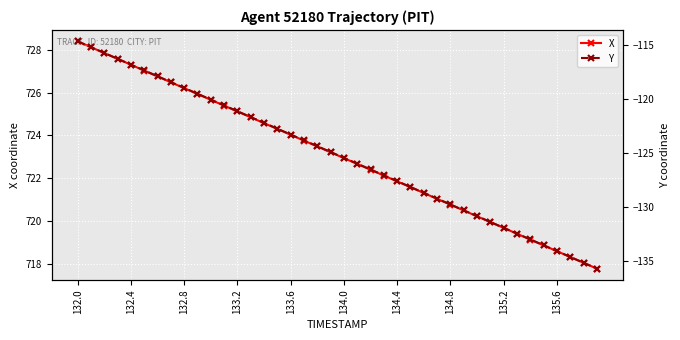

What are all the series names shown in the legend?

X, Y